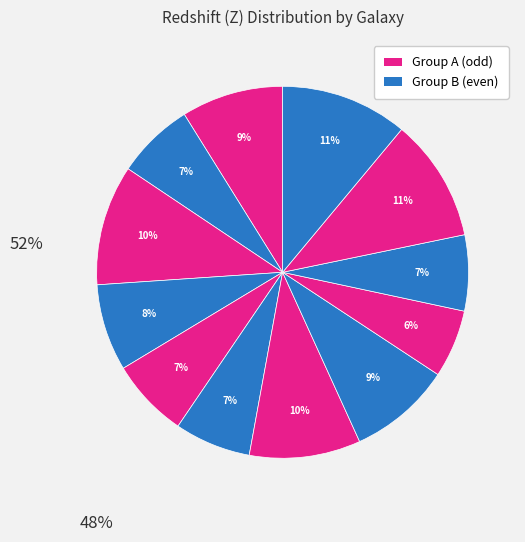

Count the number of slices in the pie.

12